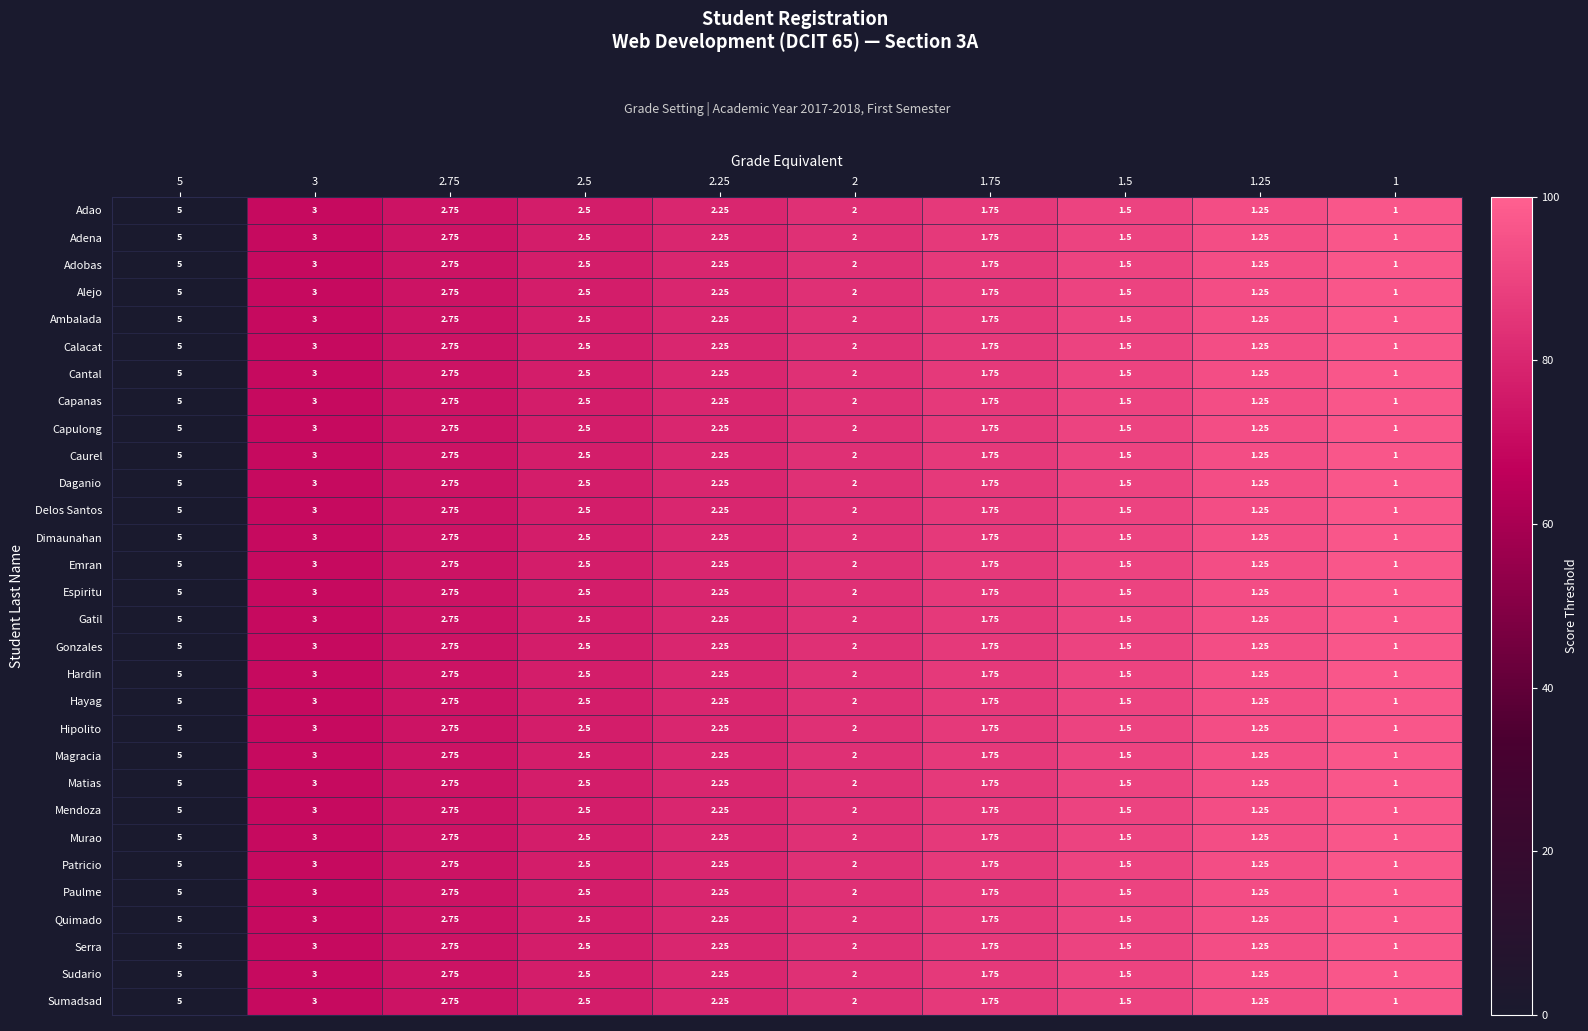

Is the value of Hayag at 1.25 greater than the value of Dimaunahan at 3?

No